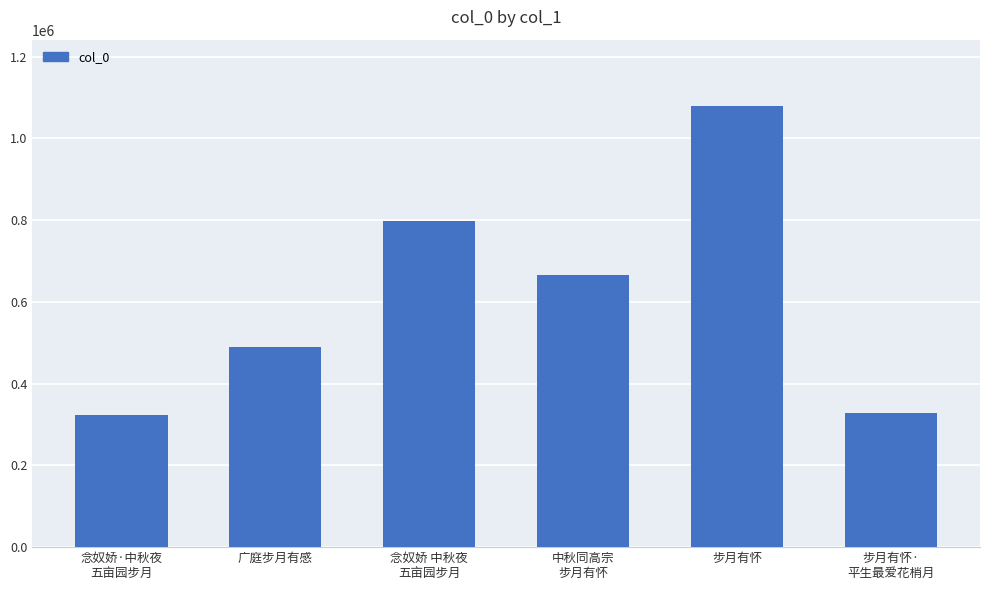

Between 念奴娇 中秋夜
五亩园步月 and 步月有怀, which is larger?

步月有怀